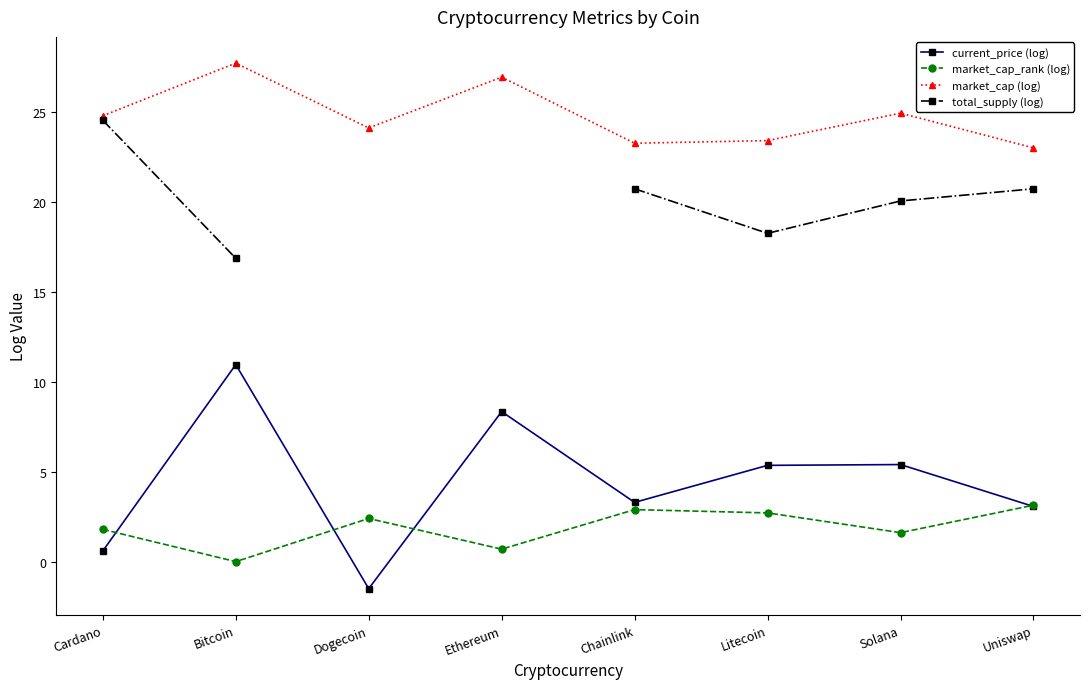

What is the greatest value displayed?

27.7